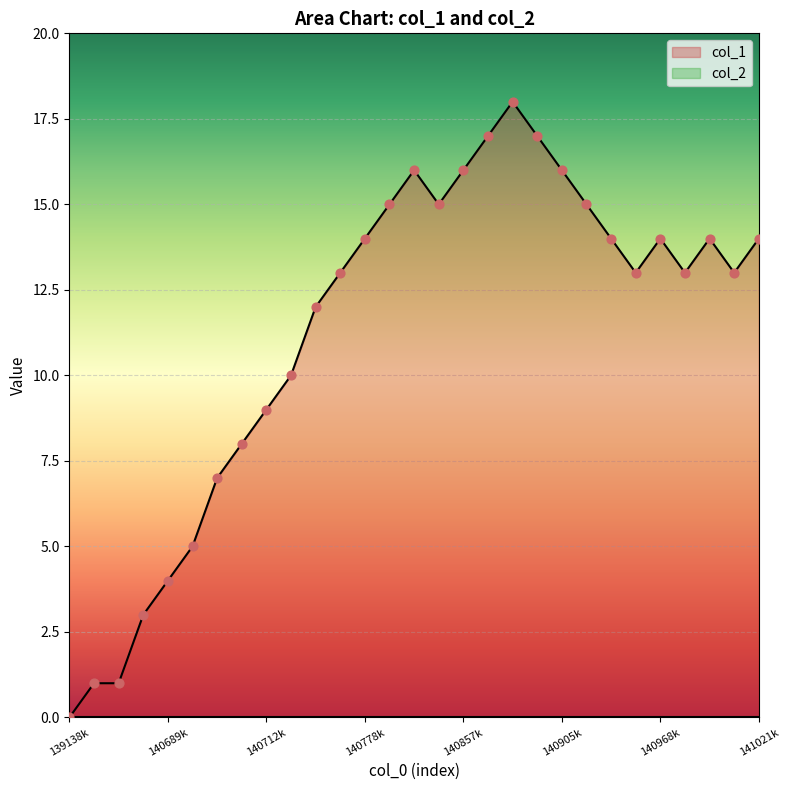

Which has a higher value, 1409061898 or 1409681099?

1409061898